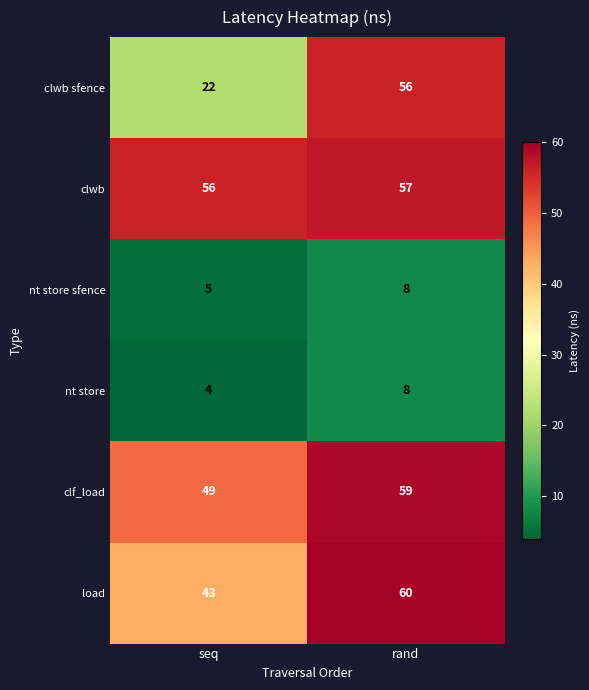

Is the value of nt store at seq greater than the value of clf_load at seq?

No